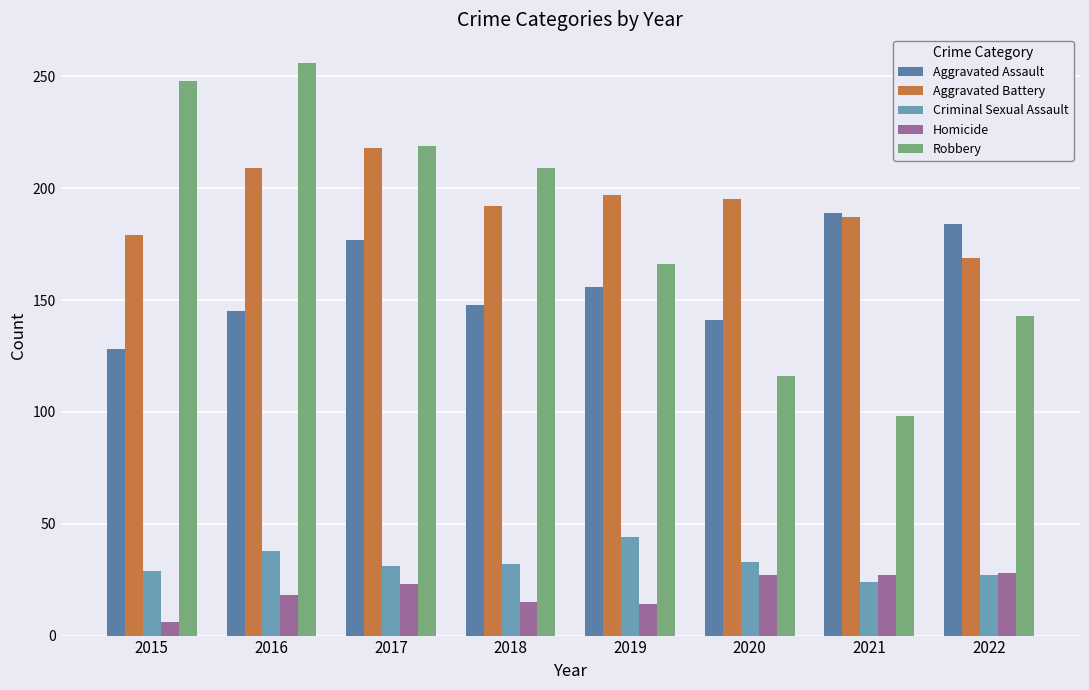

What is the approximate value of Aggravated Battery at 2021?

187